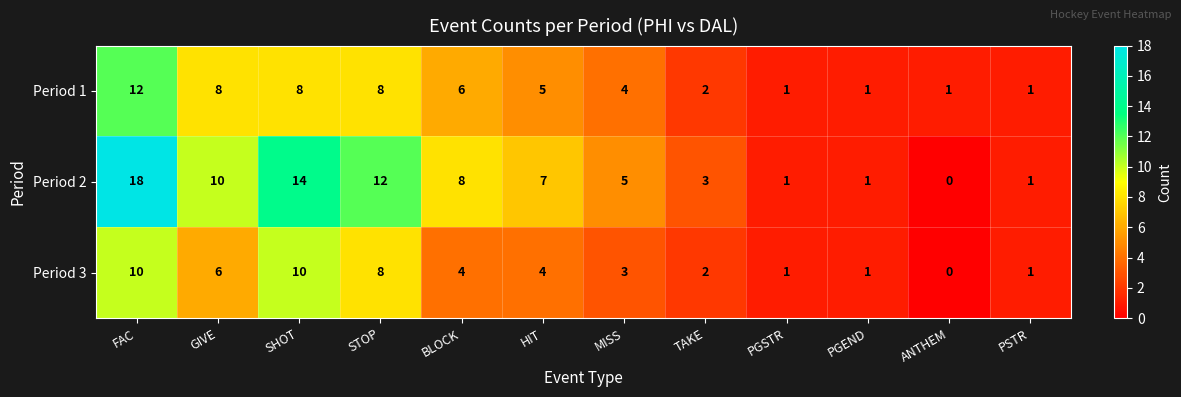

List the series in order of their overall mean, highest first.

Period 2, Period 1, Period 3